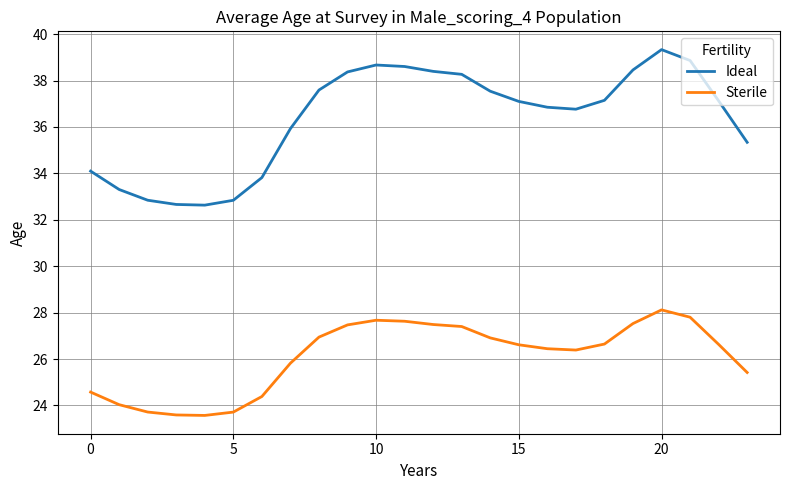

In Ideal, how many points are higher than both neighbors (excluding endpoints)?

2